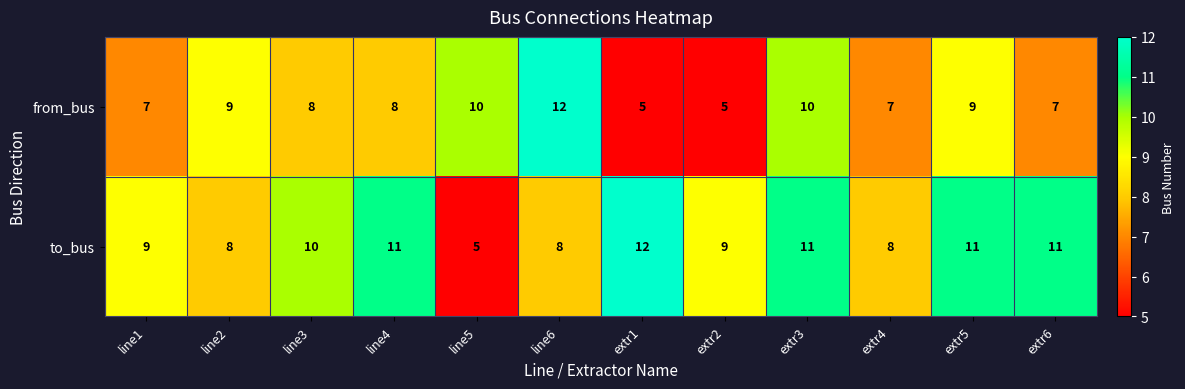

What is the difference between the highest and lowest values at extr1?

7